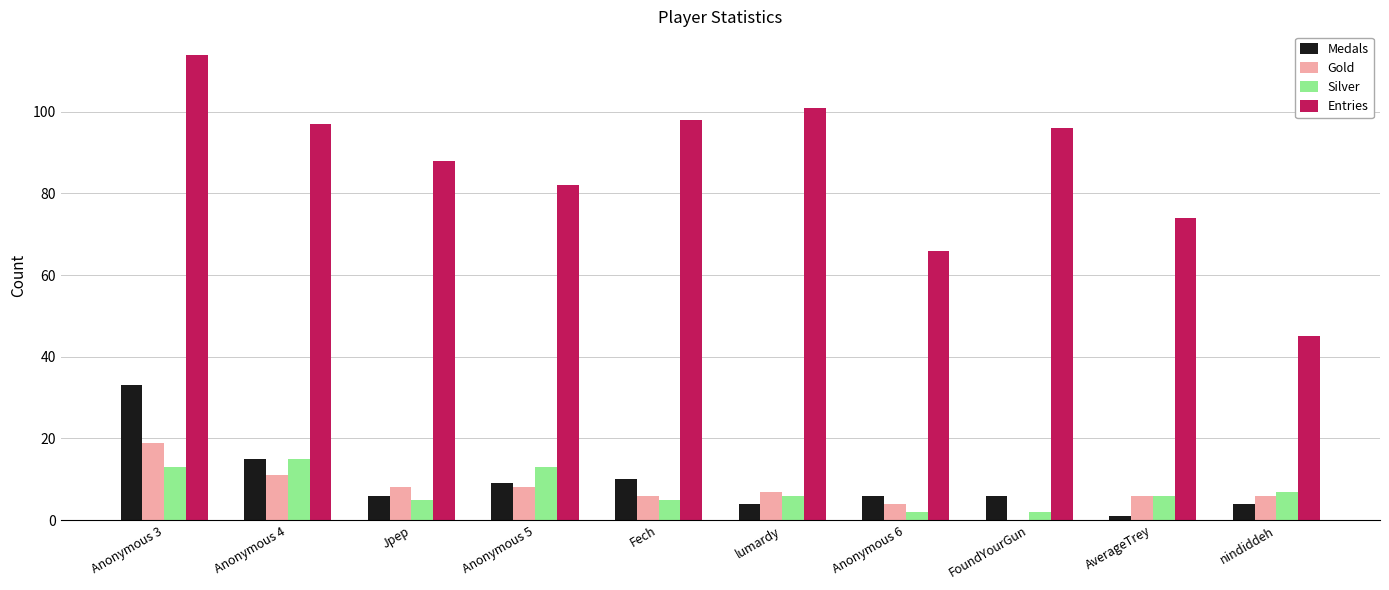

What is the total value across all series at Jpep?

107